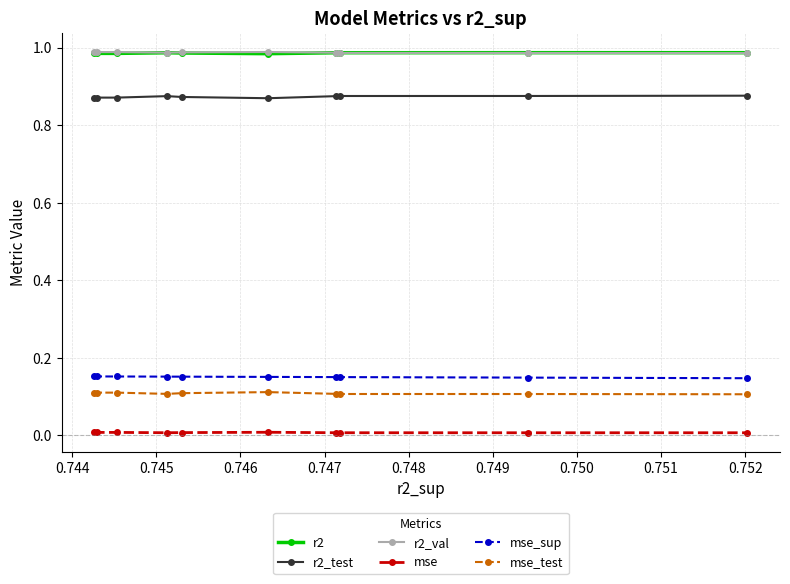

True or false: r2 has more than 0 interior local peaks.

True